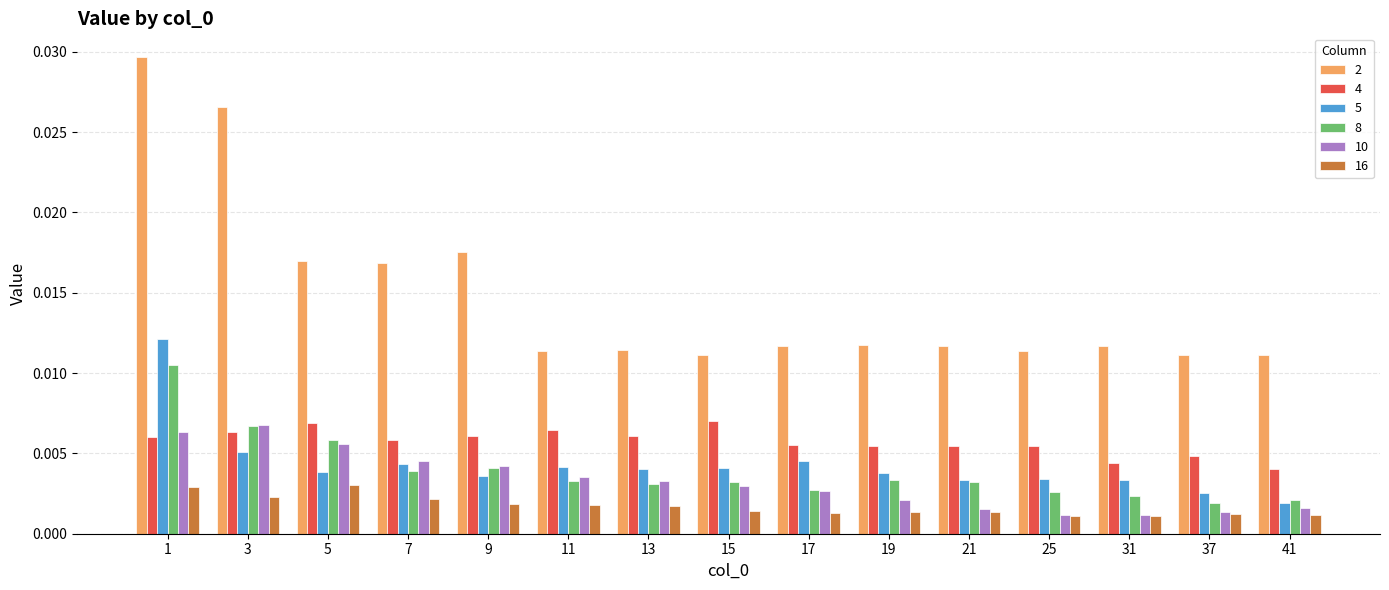

How many 2 values are between 0 and 1?

15